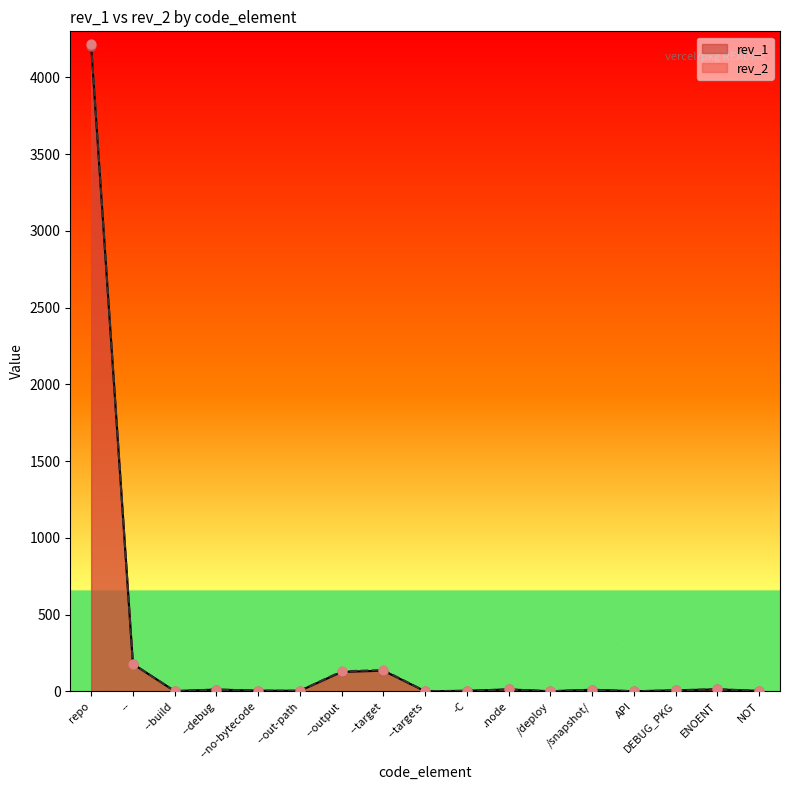

What are all the series names shown in the legend?

rev_1, rev_2